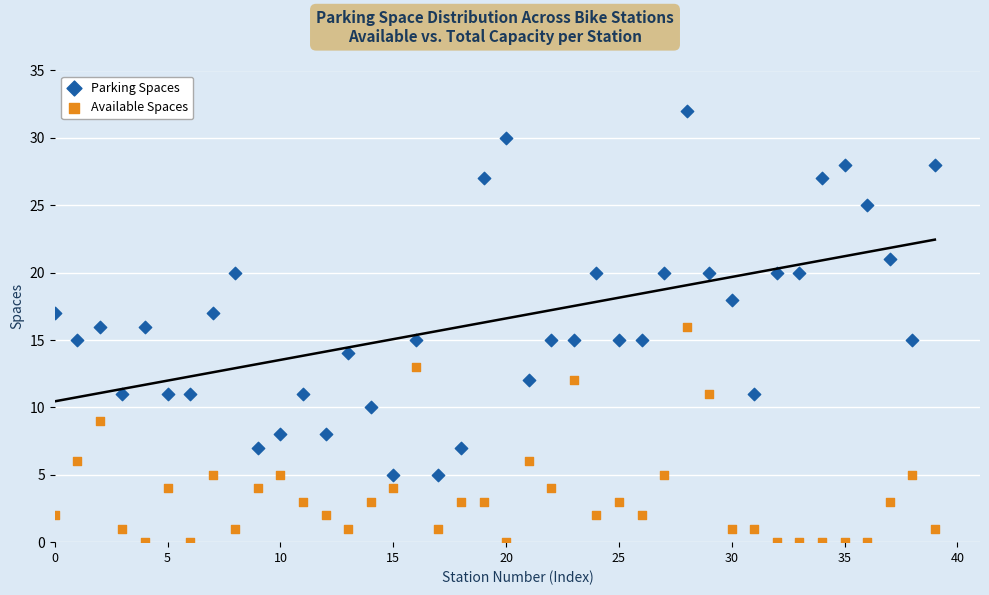

Which series contains the highest Y value?

Parking Spaces